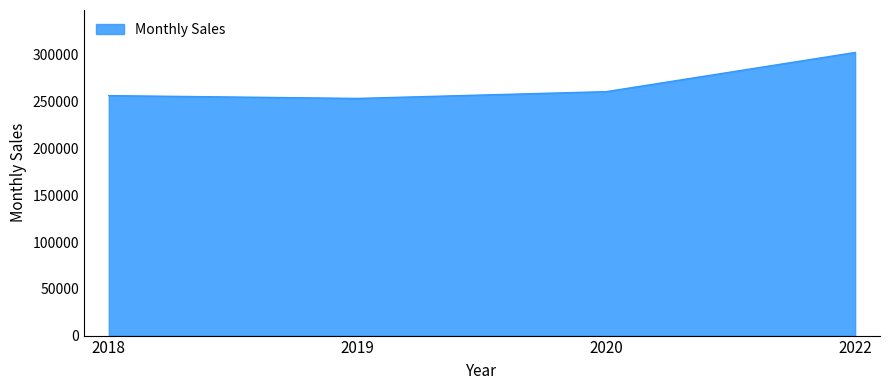

List the labels in order of value, smallest first.

2019, 2018, 2020, 2022